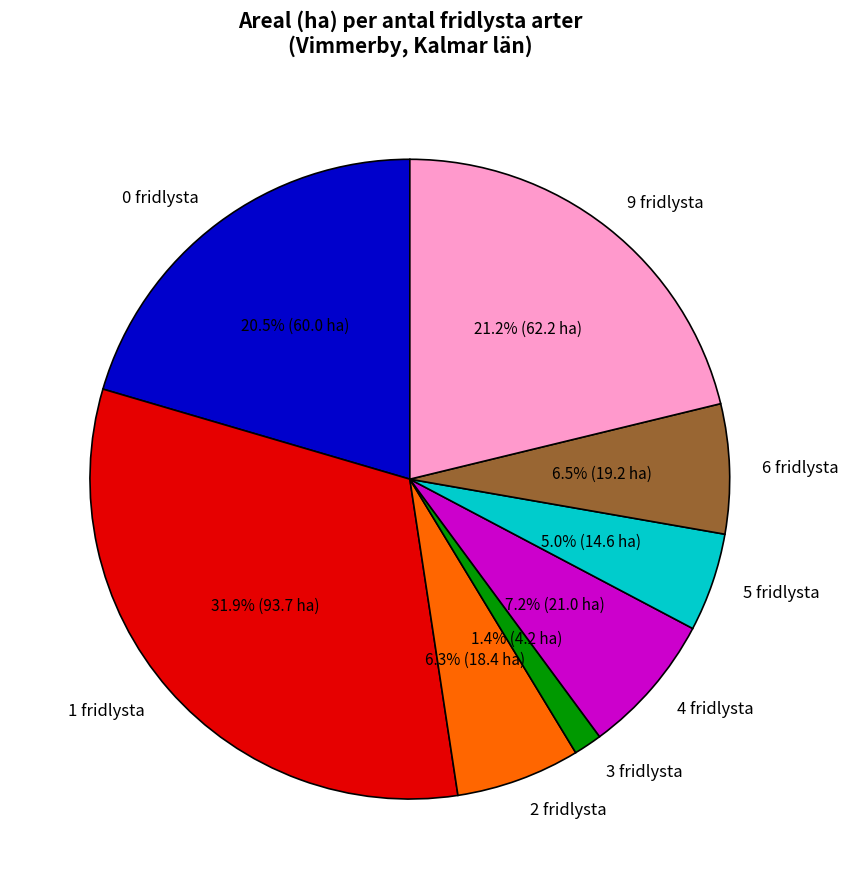

Which slice is the smallest?

3 fridlysta